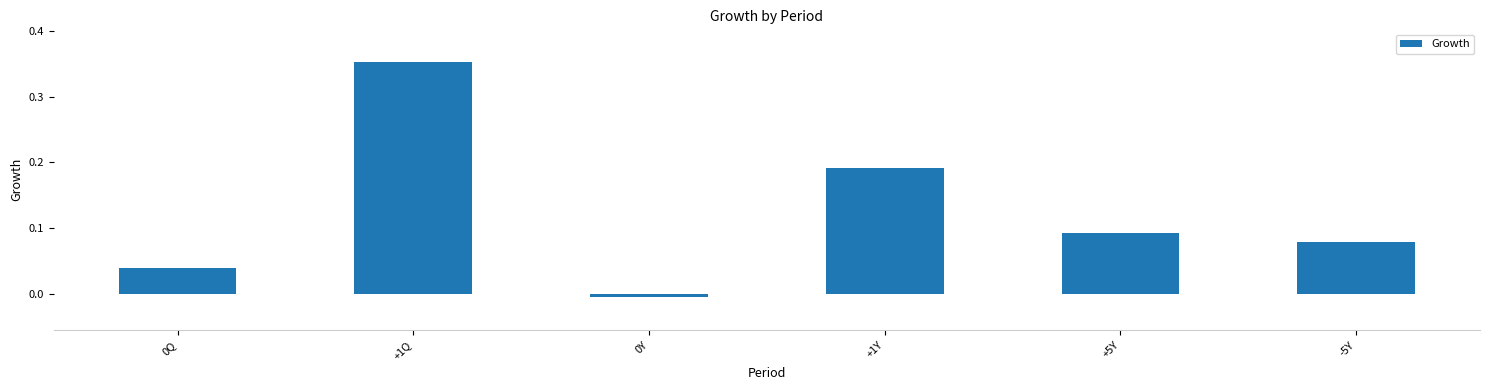

What position from the left is +1Q?

2